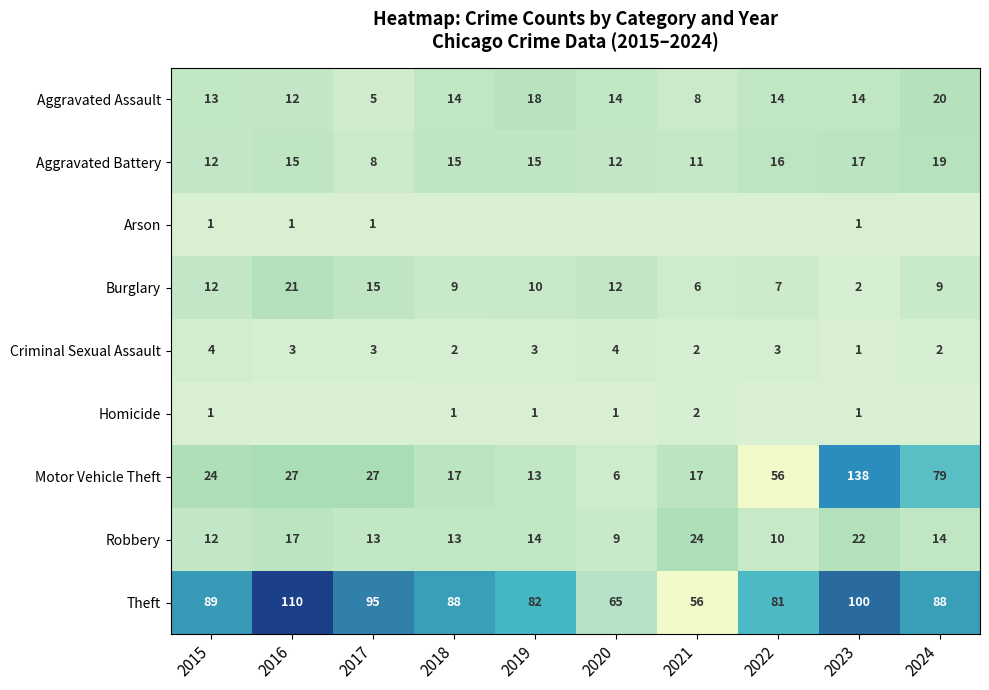

True or false: Criminal Sexual Assault has a value of 2 at 2024.

True